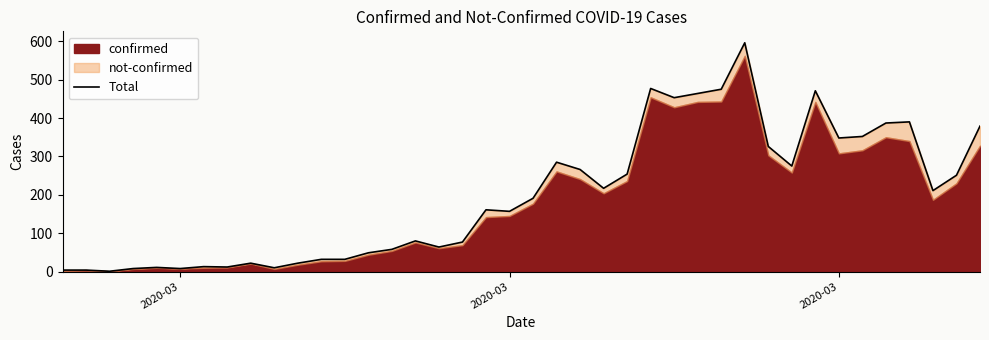

The value at 32 is 819. True or false?

False